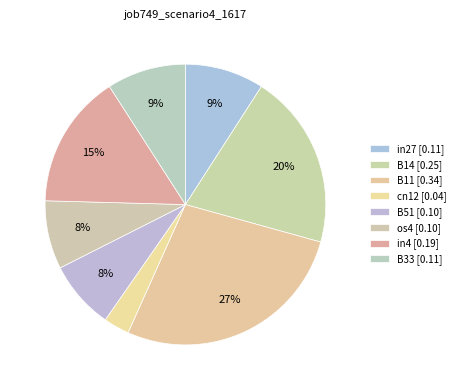

Which category has the biggest portion of the pie?

B11